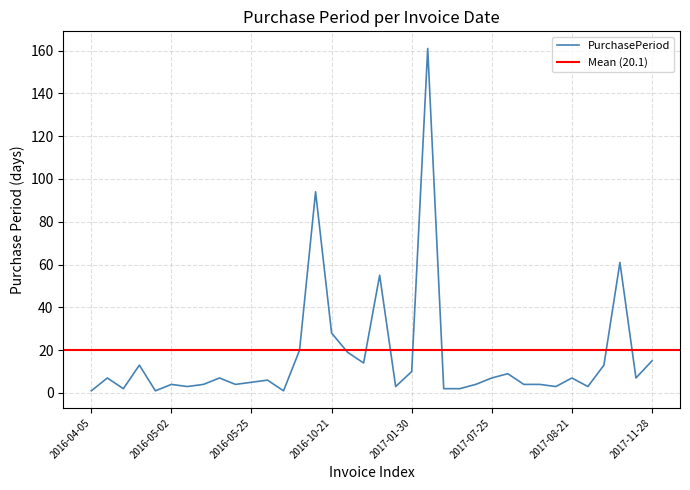

True or false: the data shows 1 at 2017-08-24.

False